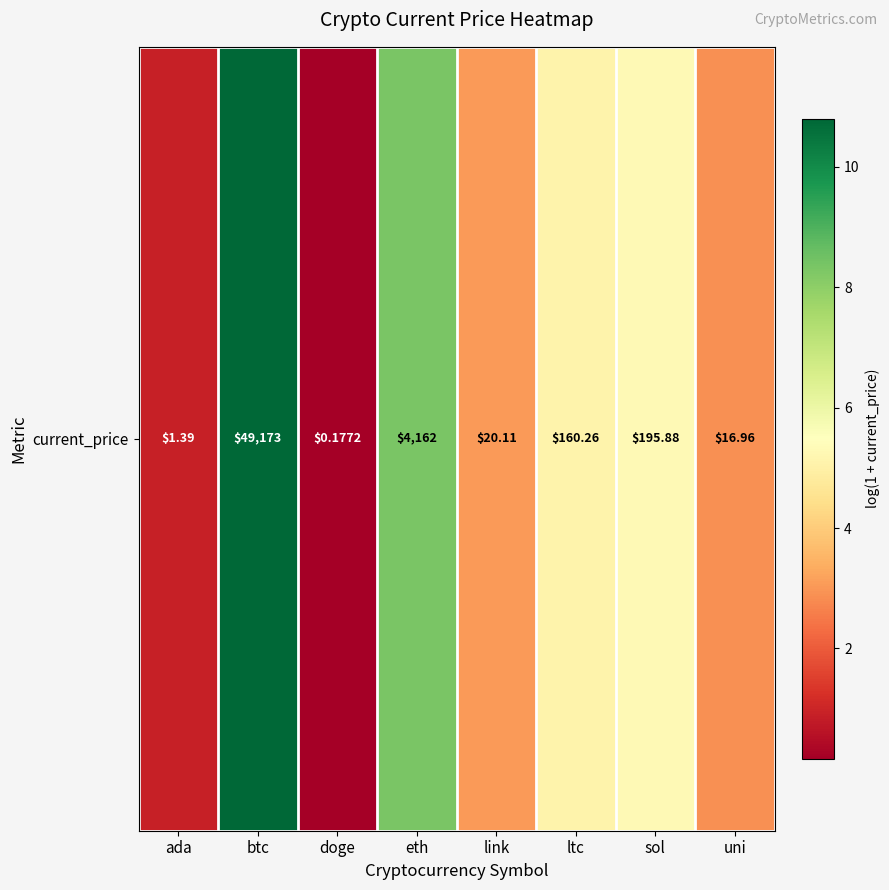

What value does the data have at ltc?

5.1